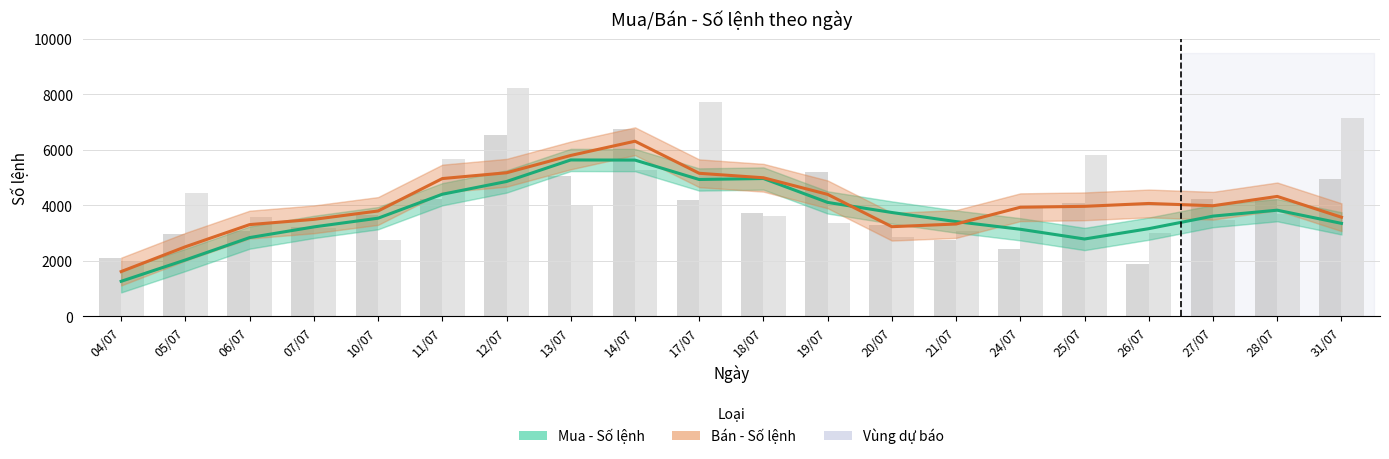

Which series has the largest total across all categories?

Bán - Số lệnh